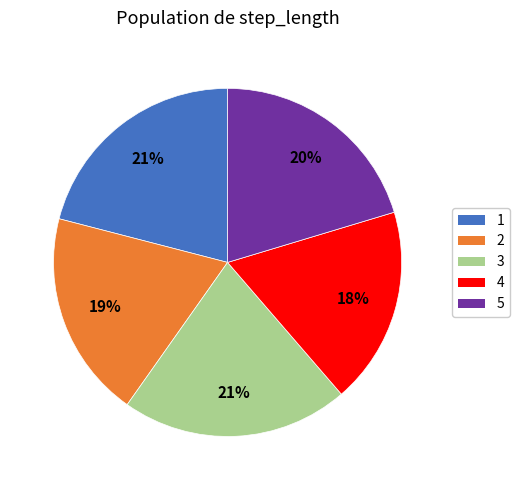

To the nearest percent, what percentage of the pie is 2?

19%